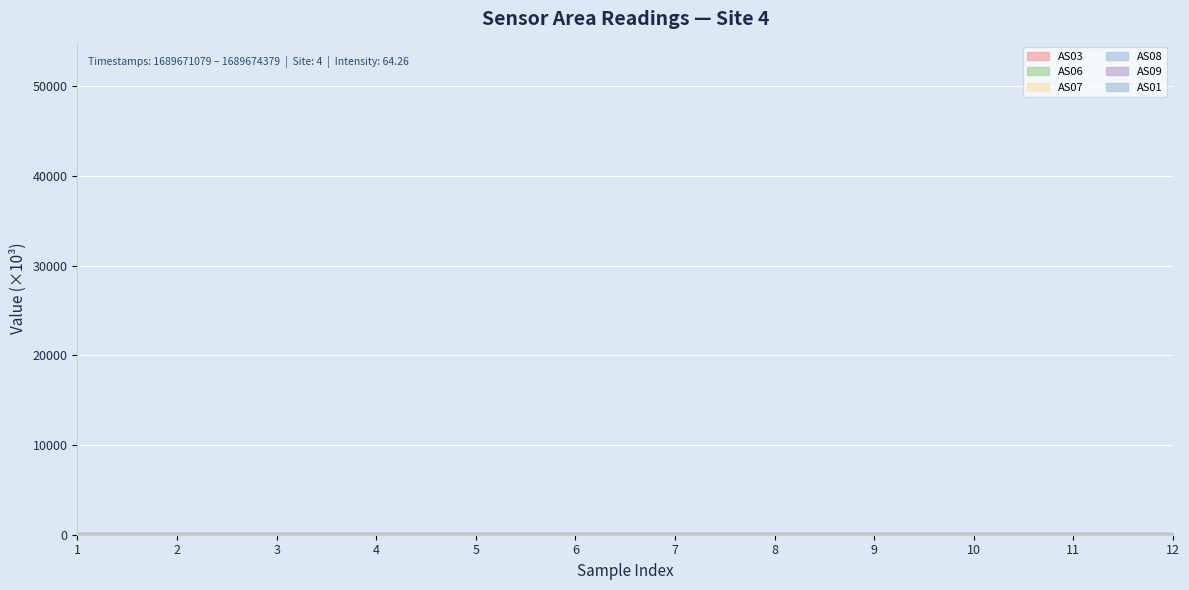

What is the value of the AS06 point at the 12th from the left?

160.4